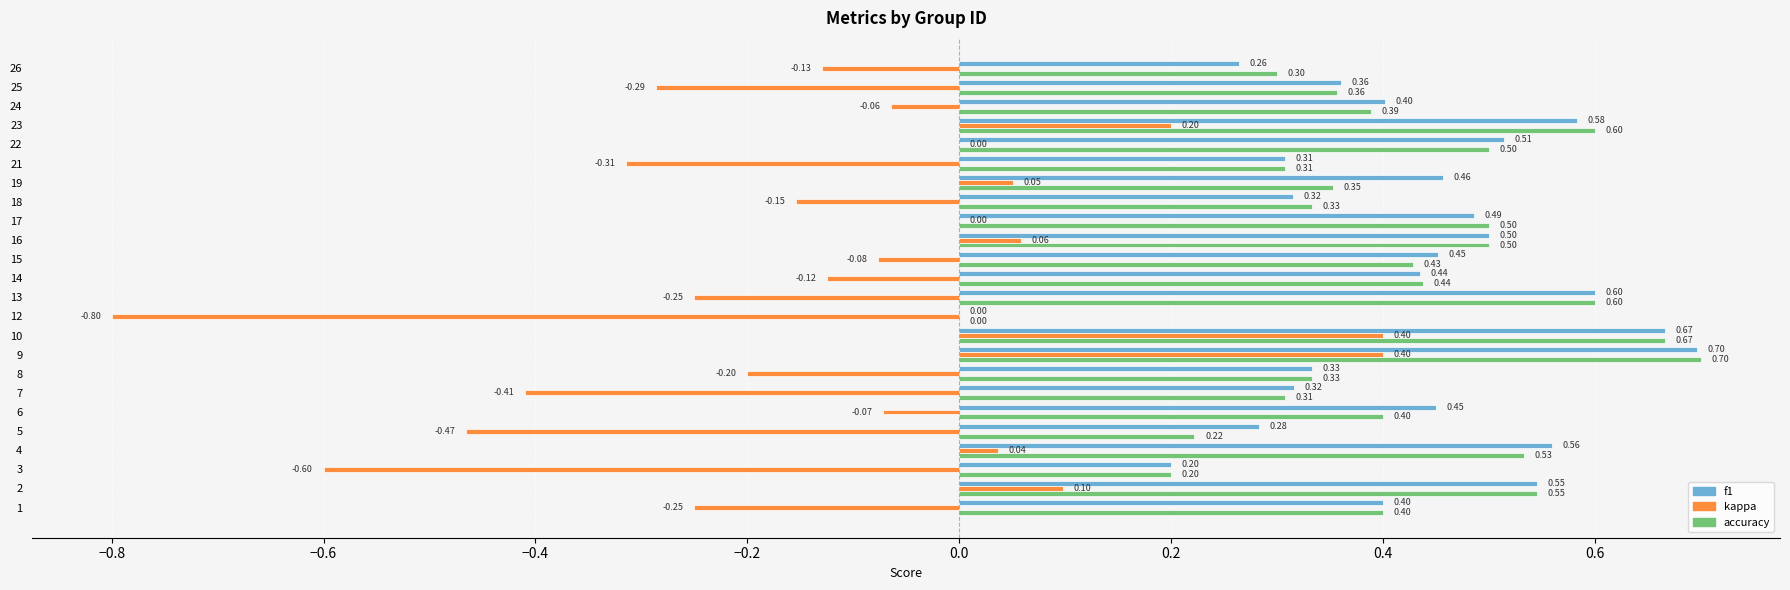

Which series changed the most between 9 and 26?

kappa